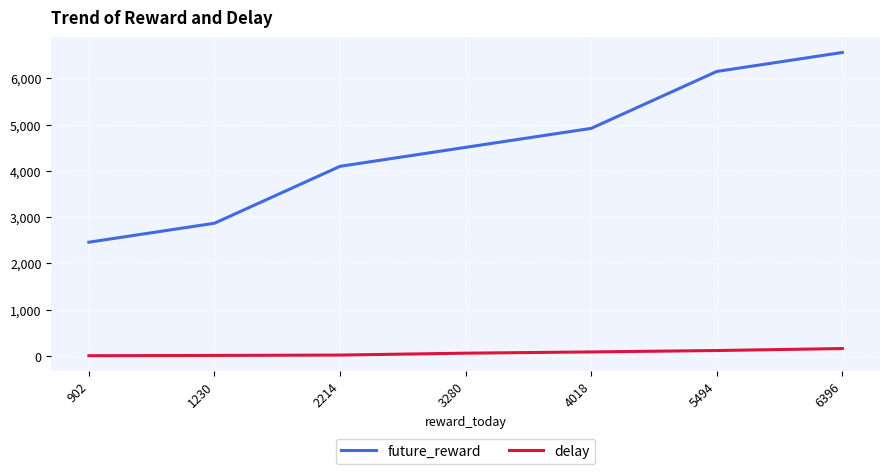

List the labels in order of future_reward value, smallest first.

902, 1230, 2214, 3280, 4018, 5494, 6396